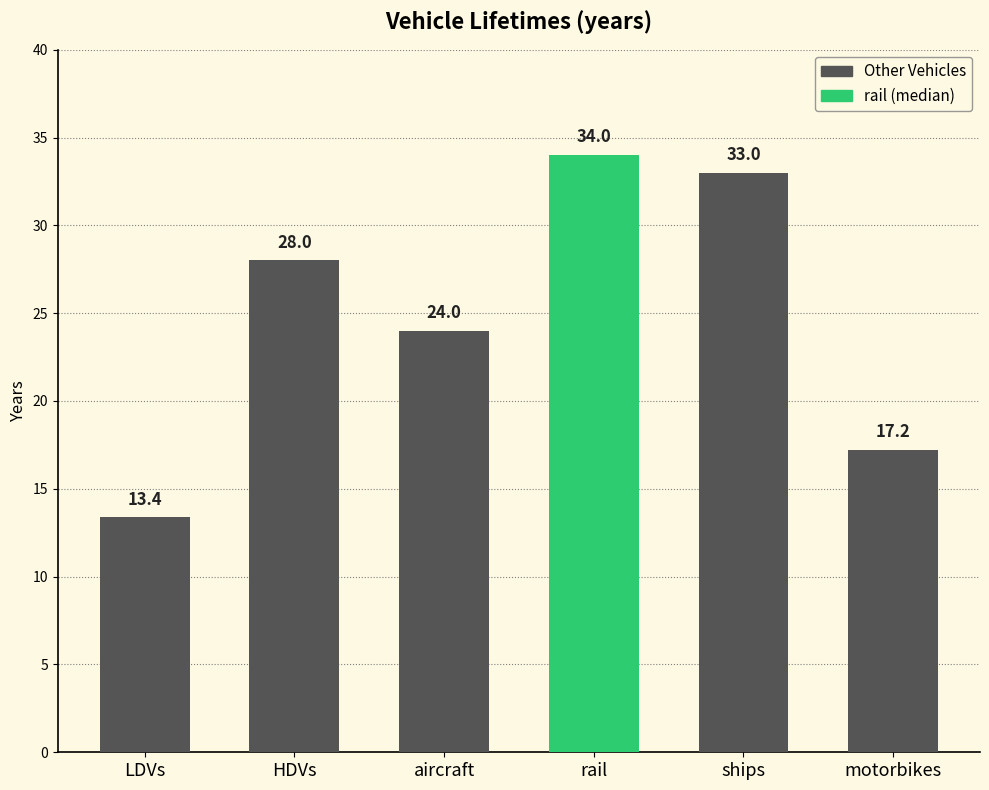

Which has a higher value, LDVs or motorbikes?

motorbikes